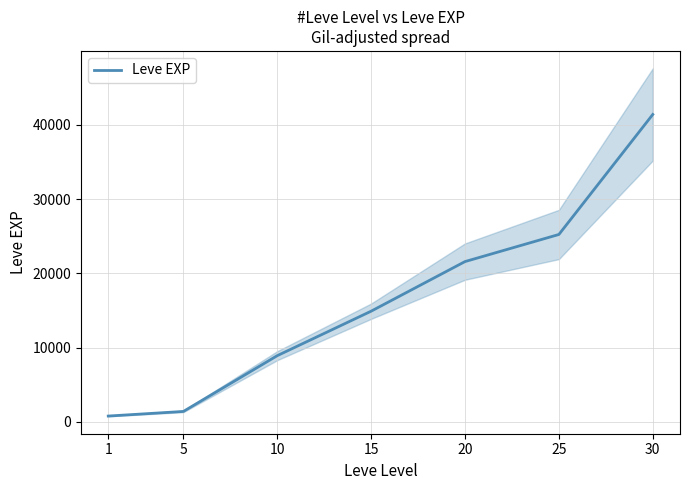

List the labels in order of value, largest first.

30, 25, 20, 15, 10, 5, 1